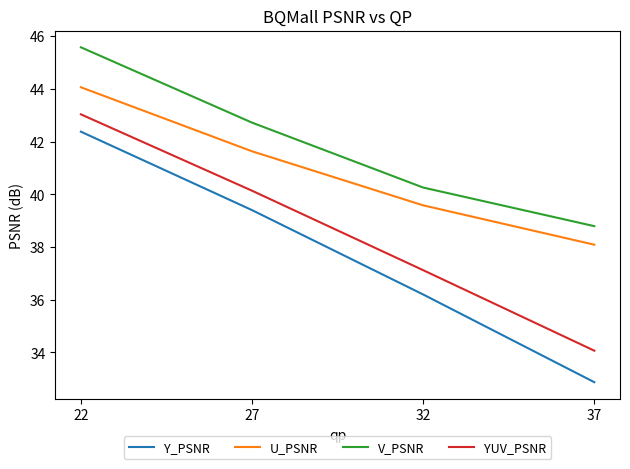

True or false: U_PSNR has more than 0 interior local peaks.

False